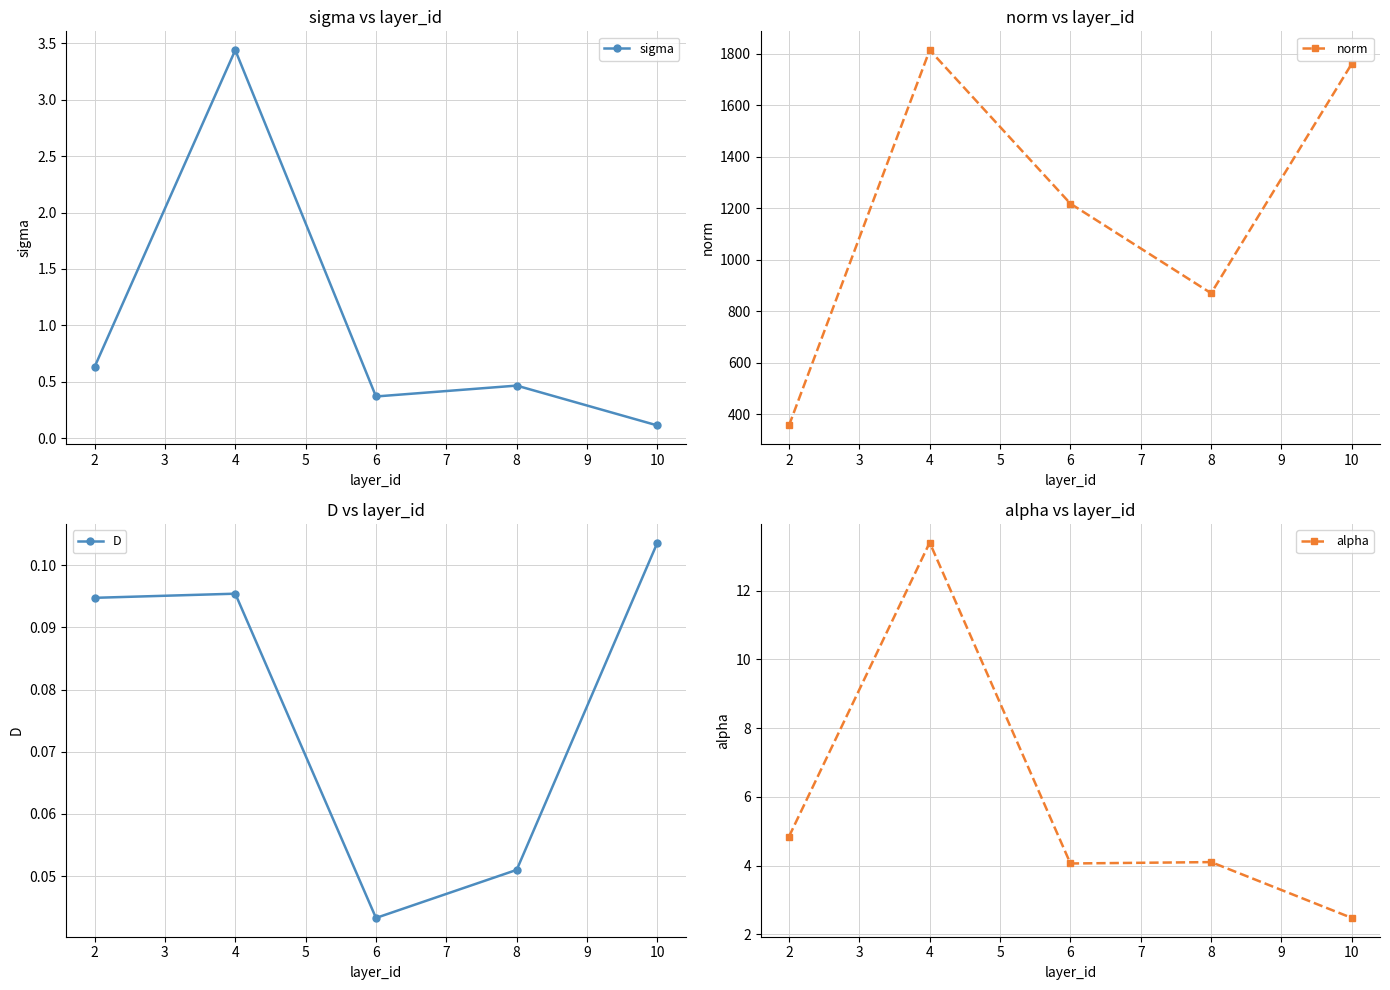

Count the number of data series in this chart.

4